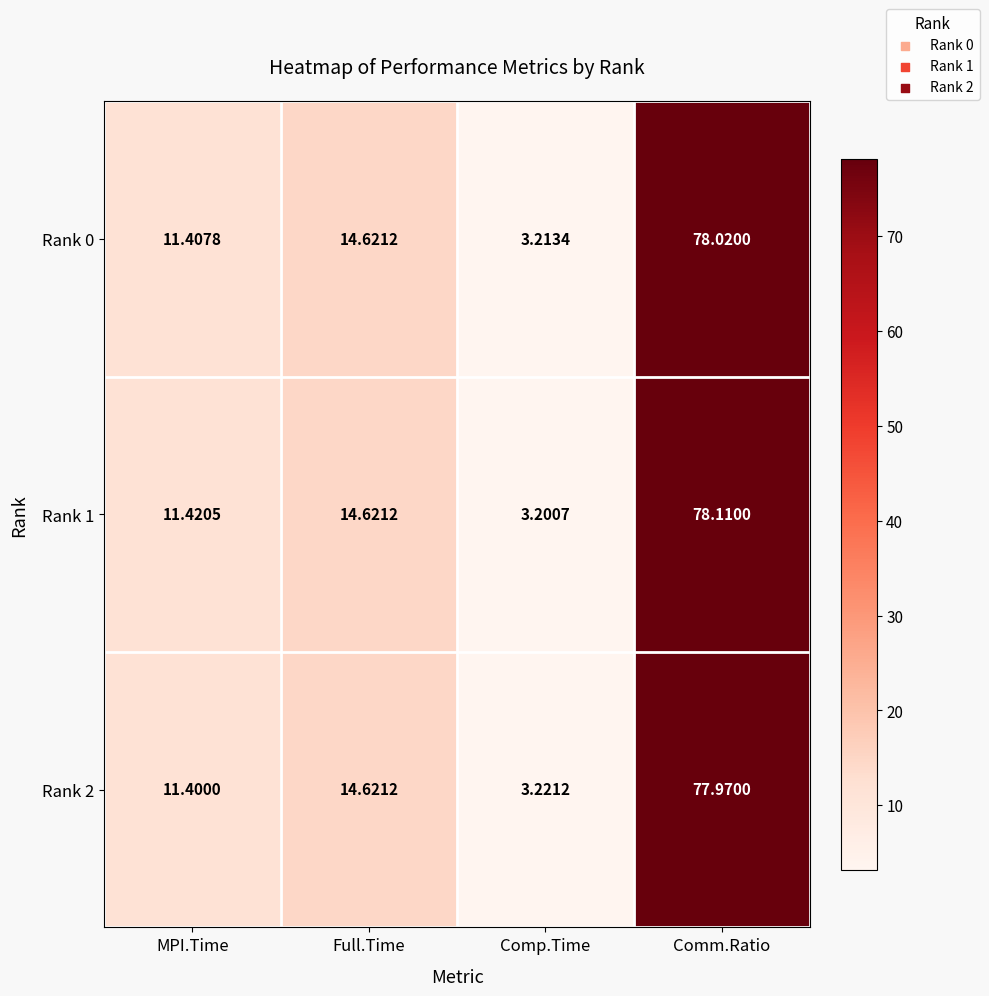

Which category has the lowest value across all series?

Comp.Time